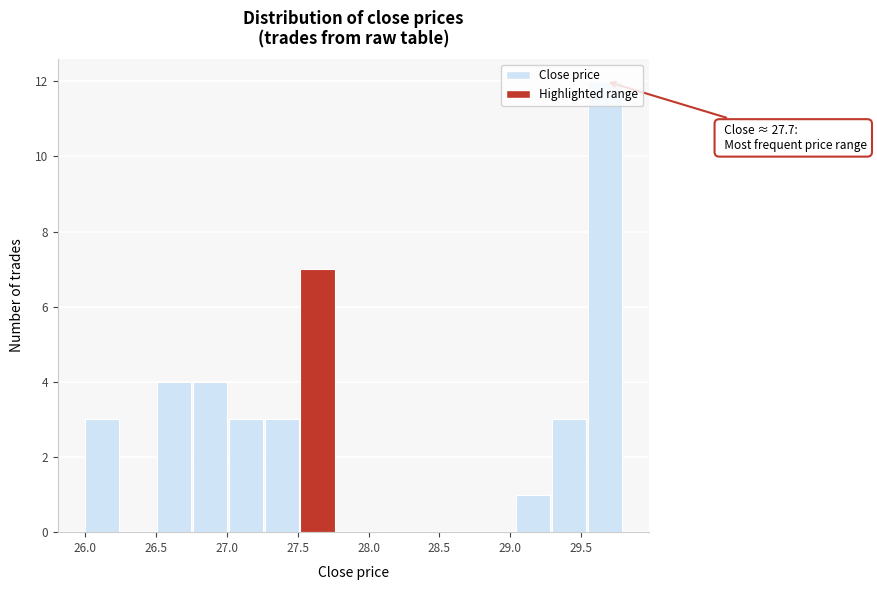

Over which range of the x-axis is the bar tallest?

29.55 to 29.80